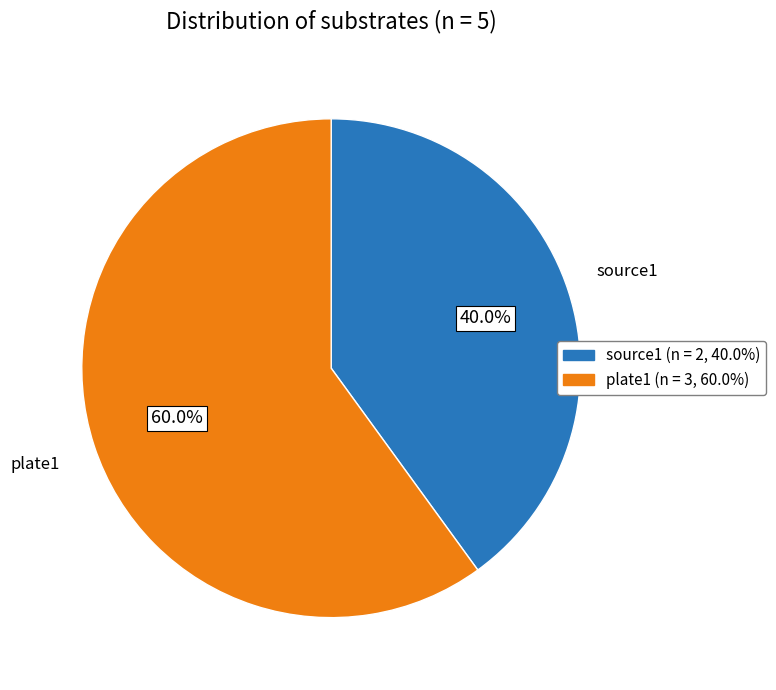

What is the total percentage of source1 and plate1?

100.0%